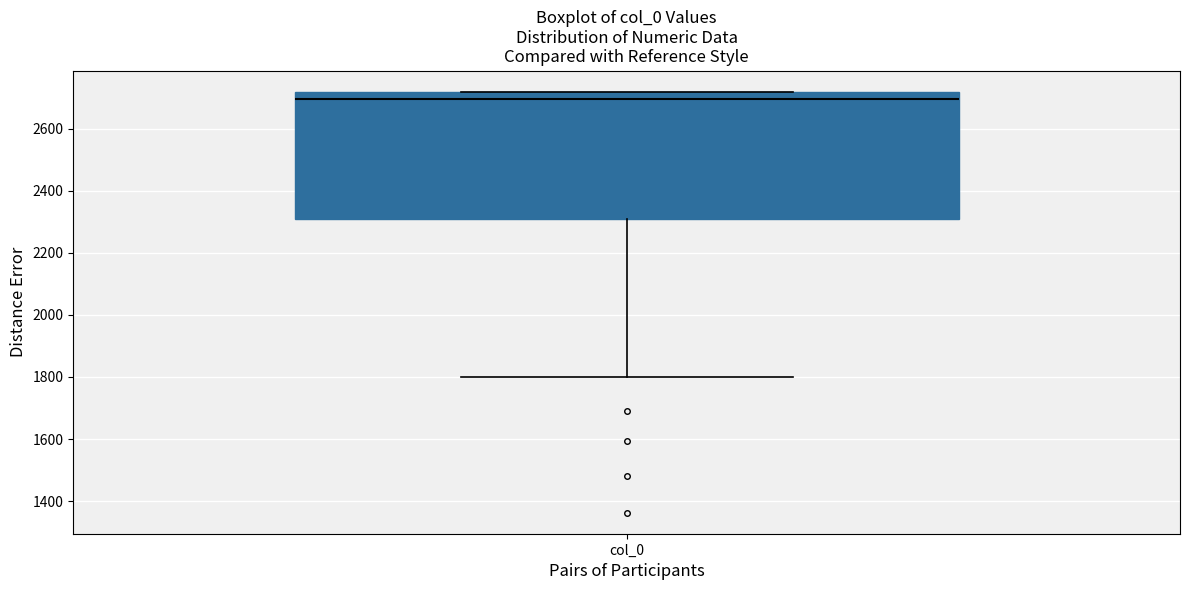

Transcribe this box plot: give where the median line is, the range the box spans, and where the two whiskers end, as read against the y-axis. The values are not printed on the chart, so give them approximately, as read against the axis.

median 2700, box 2300 to 2720, whiskers 1800 to 2720